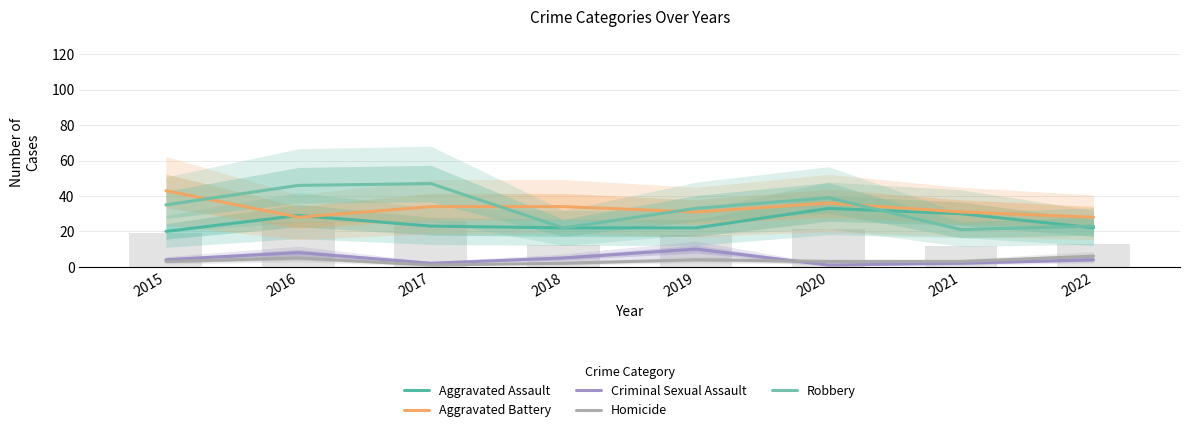

How many groups of bars are there?

8